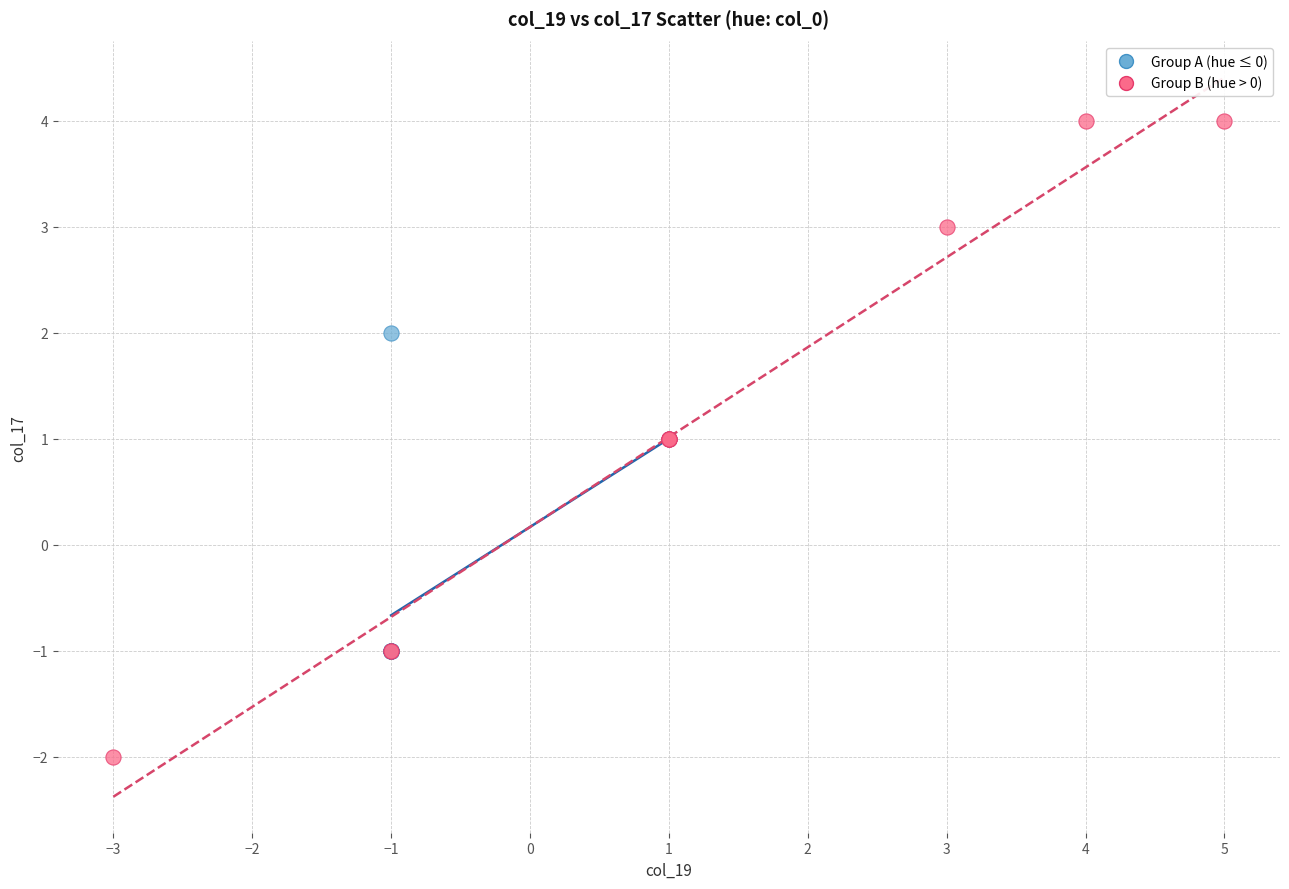

Which series contains the highest Y value?

Group B (hue > 0)